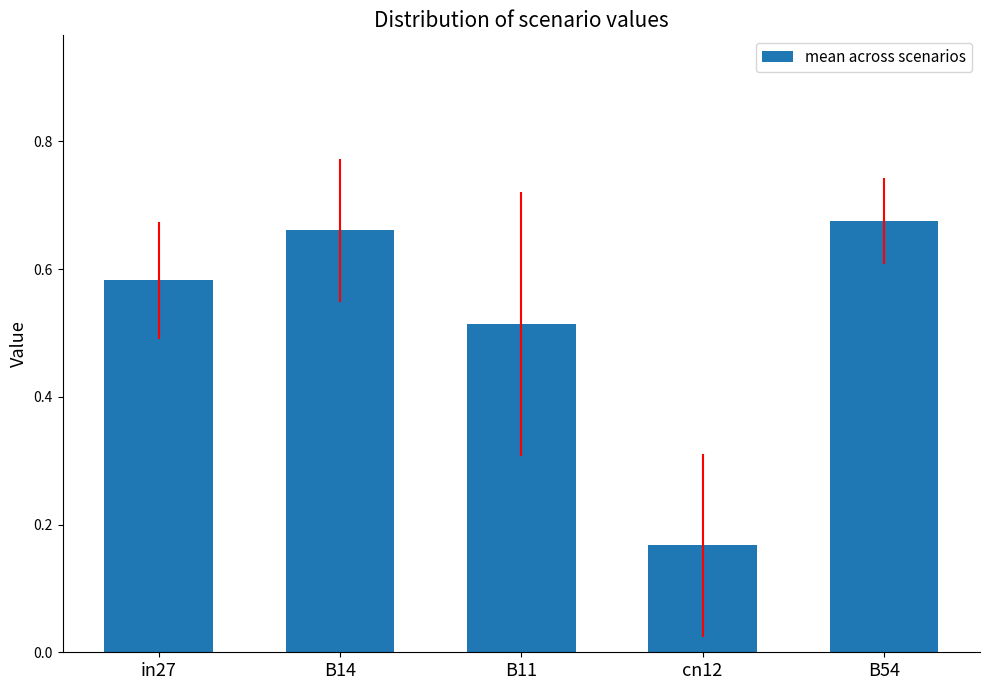

List the labels in order of value, largest first.

B54, B14, in27, B11, cn12